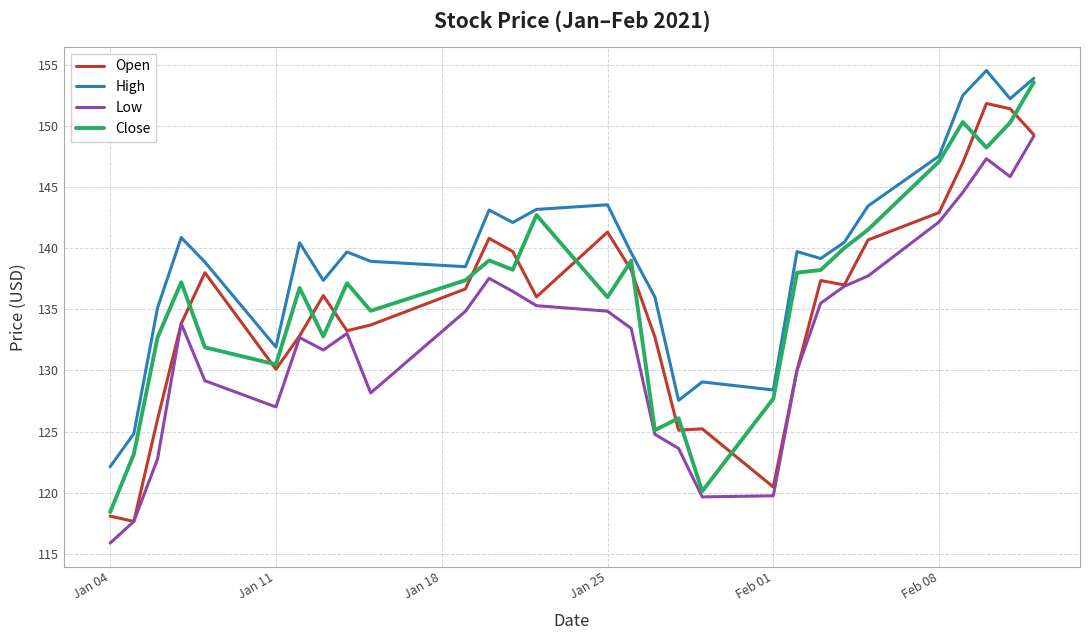

What is the greatest value displayed?

154.6